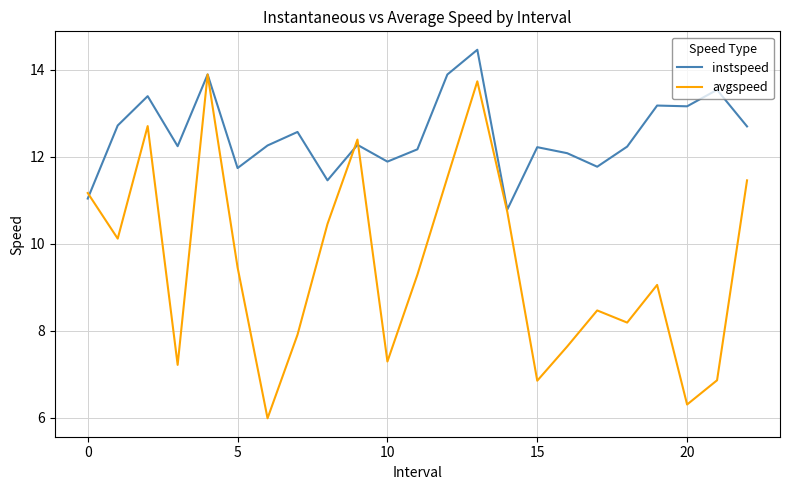

What is the lowest value of the instspeed series?

10.8